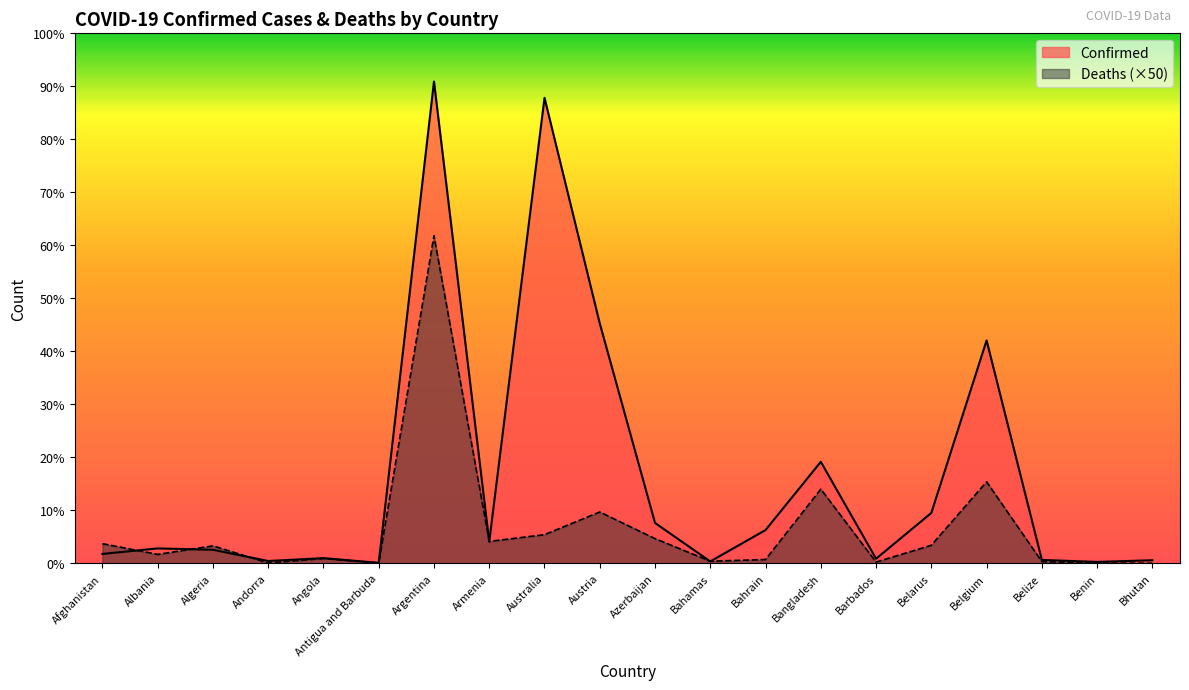

How many lines are shown in the chart?

2